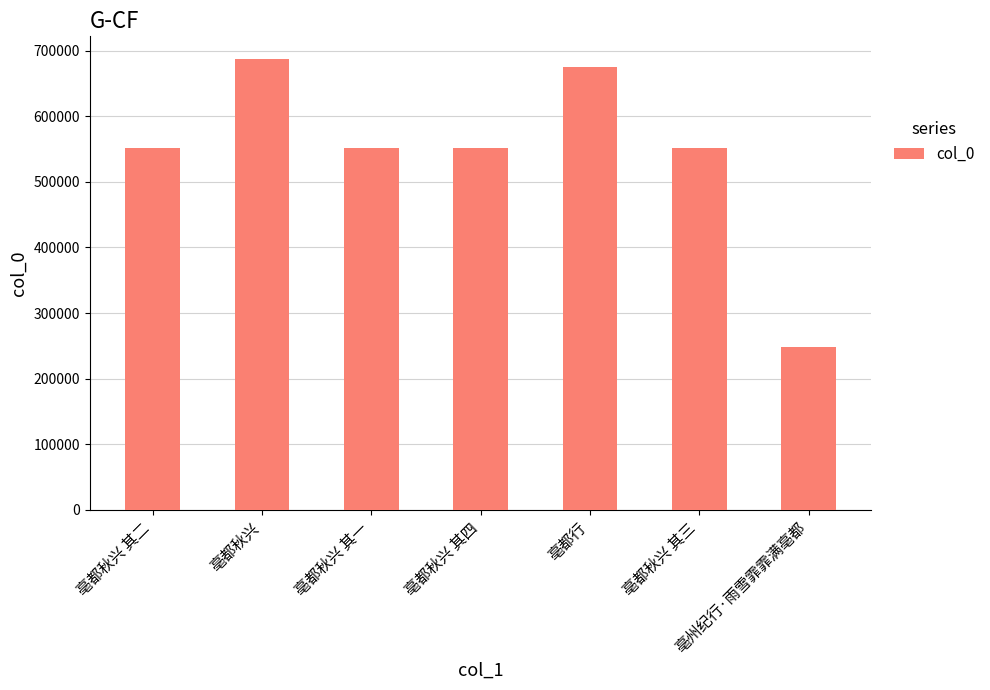

Are the bars horizontal?

No